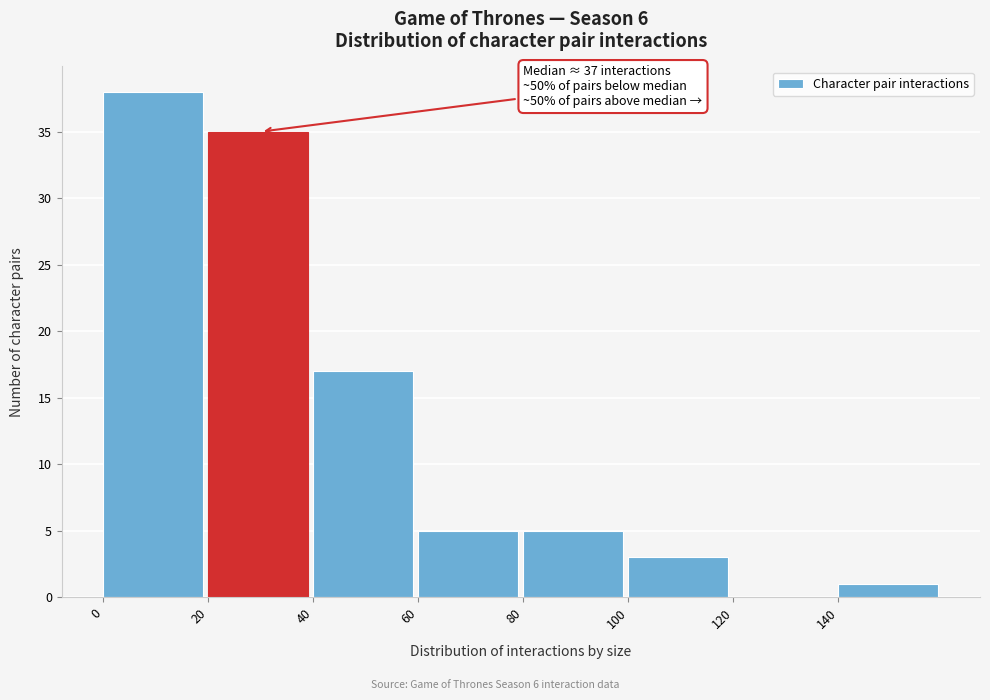

Which range on the x-axis has the tallest bar?

0 to 20